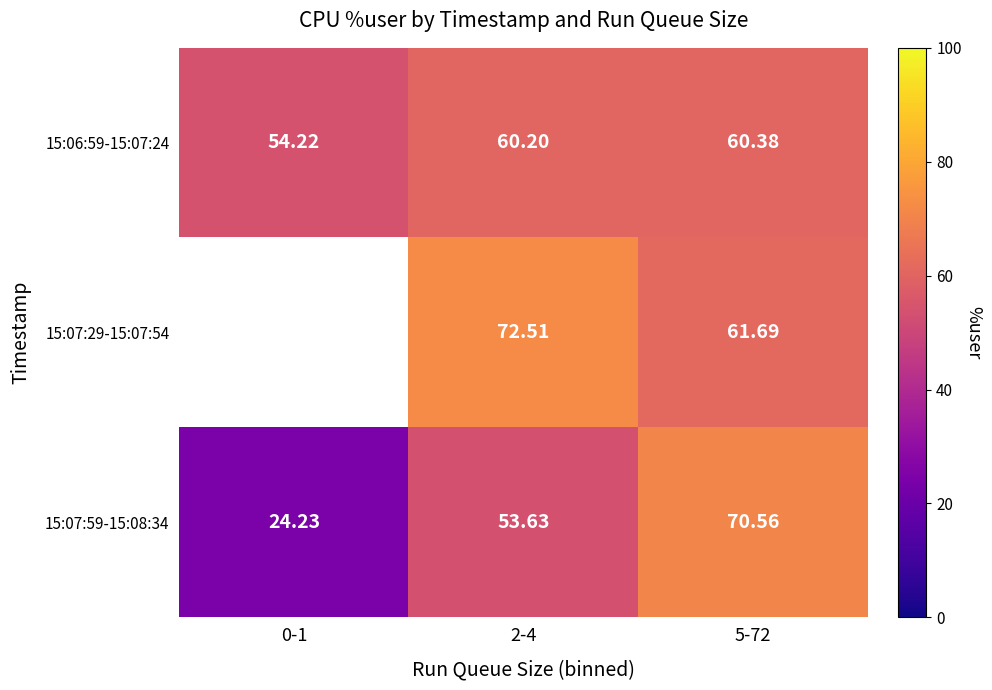

The value of 15:07:59-15:08:34 at 5-72 is 70.6. True or false?

True